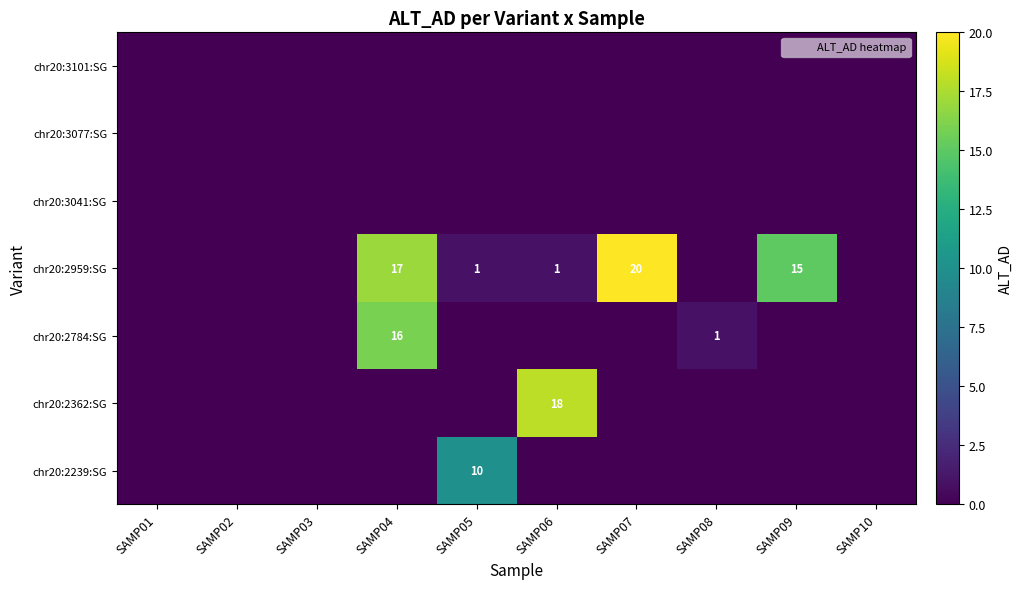

How many values in the chr20:2784:SG series exceed 0?

2